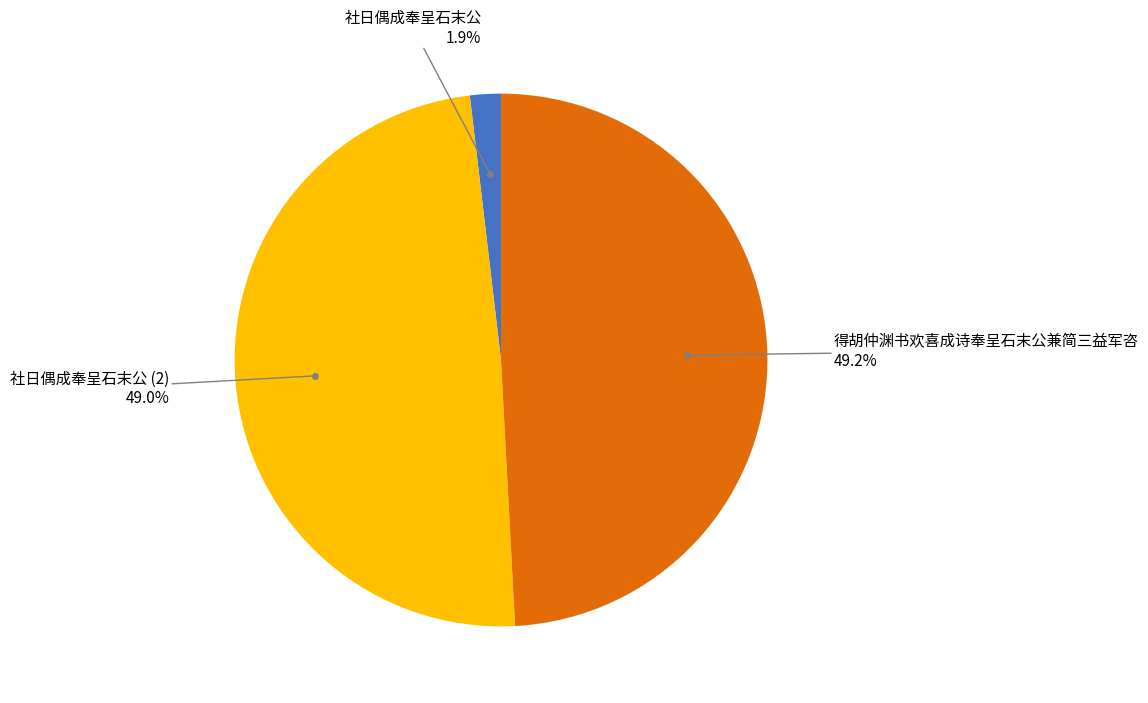

Does any single category account for the majority?

No